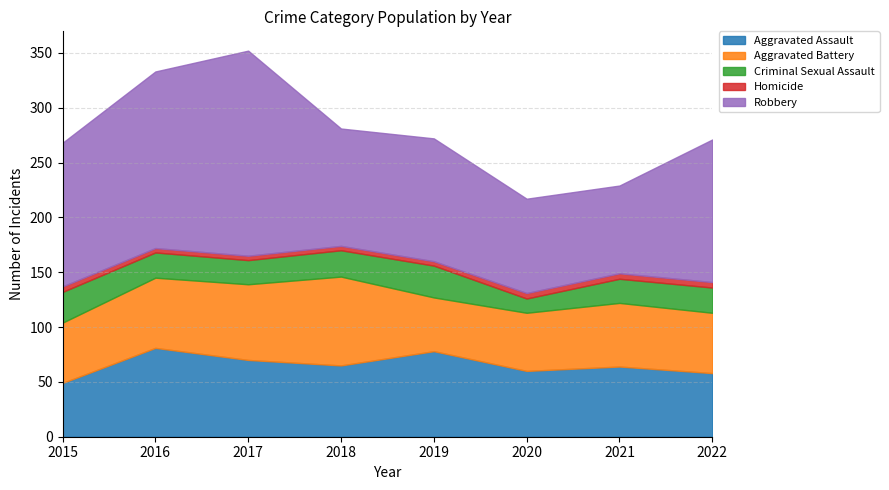

Which has a higher value, 2020 or 2016?

2016